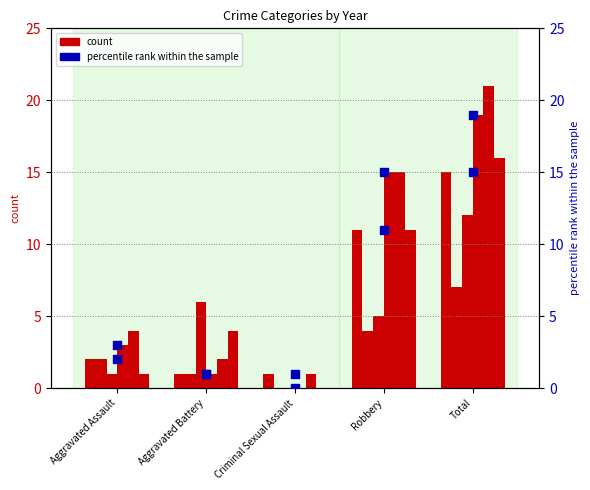

Which series has the largest total across all categories?

count (2022)